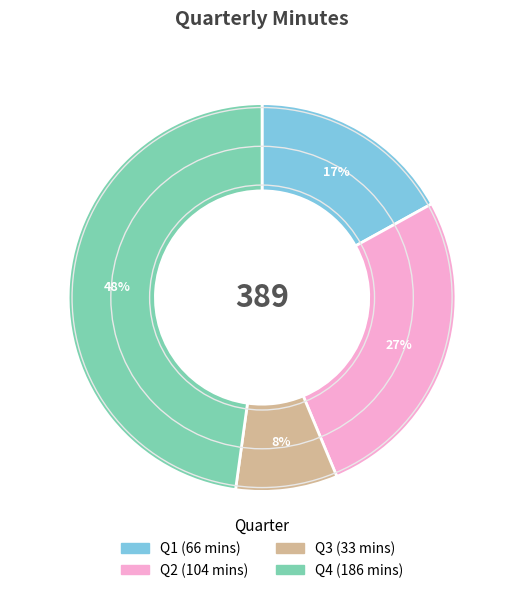

Which has a higher value, Q3 or Q2?

Q2